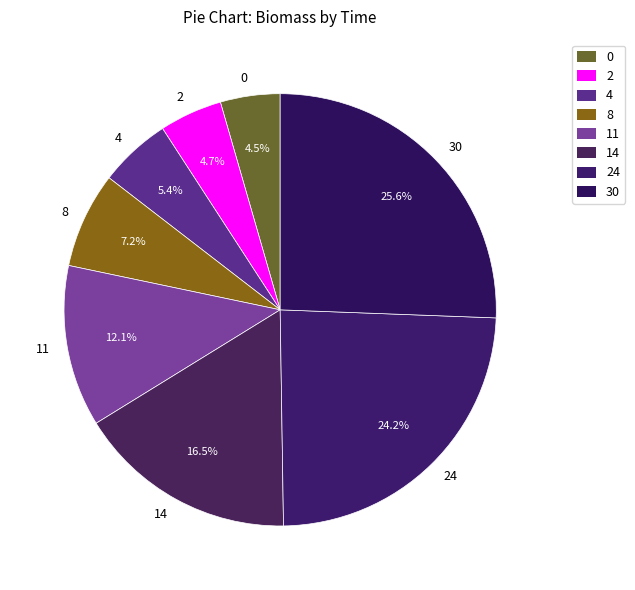

Does 11 represent more than half of the total?

No